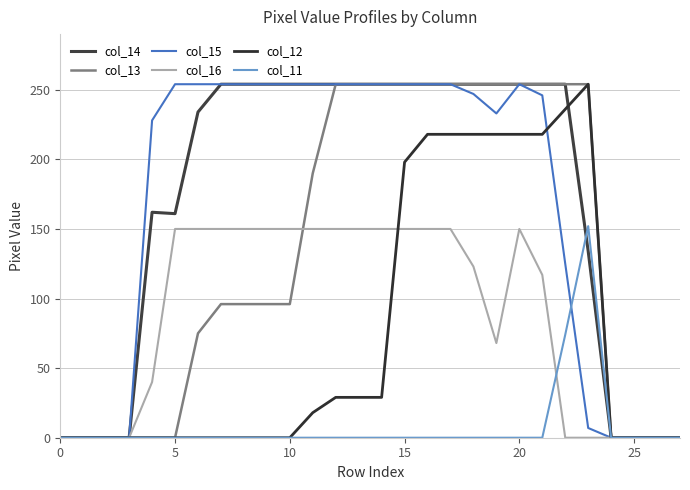

Does the chart display data point markers on the line(s)?

No